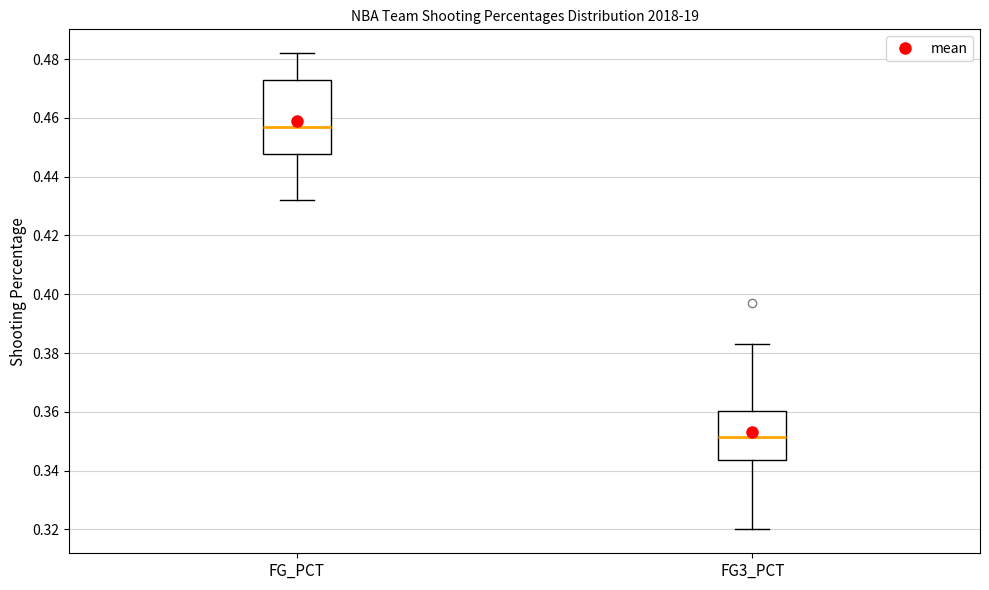

Reading left to right, read every box against the y-axis: the position of its median line, the range the box covers, and the ends of its whiskers. The values are not printed on the chart, so give them approximately, as read against the axis.

FG_PCT: median 0.458, box 0.448 to 0.472, whiskers 0.432 to 0.482
FG3_PCT: median 0.352, box 0.344 to 0.360, whiskers 0.320 to 0.384